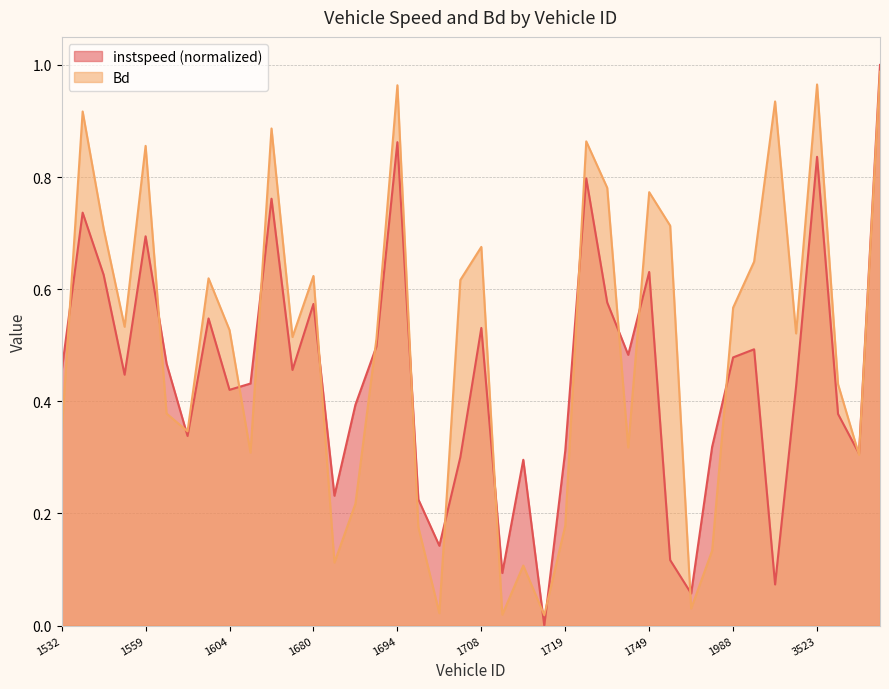

How many values in the instspeed series exceed 0?

39